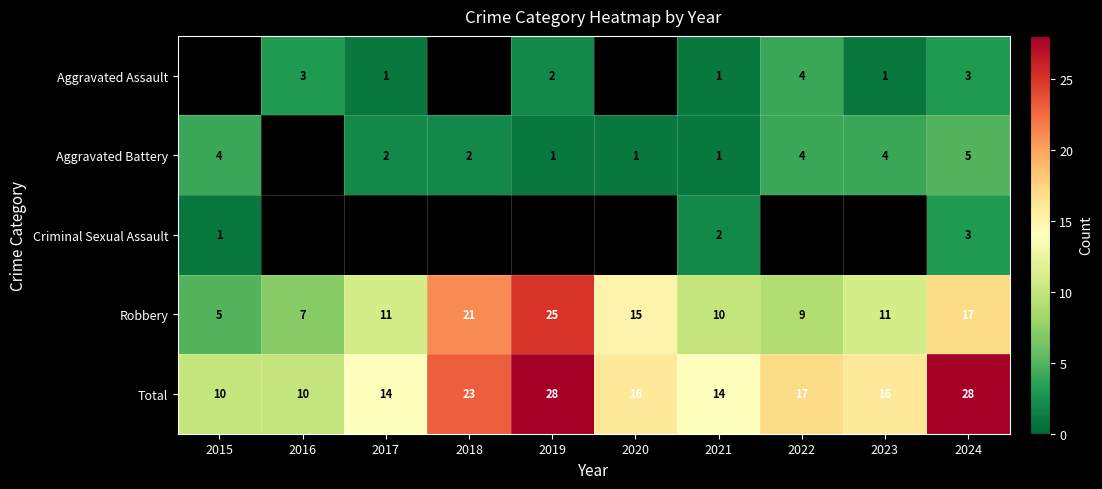

The Aggravated Battery series shows 1.4 at 2021. True or false?

False